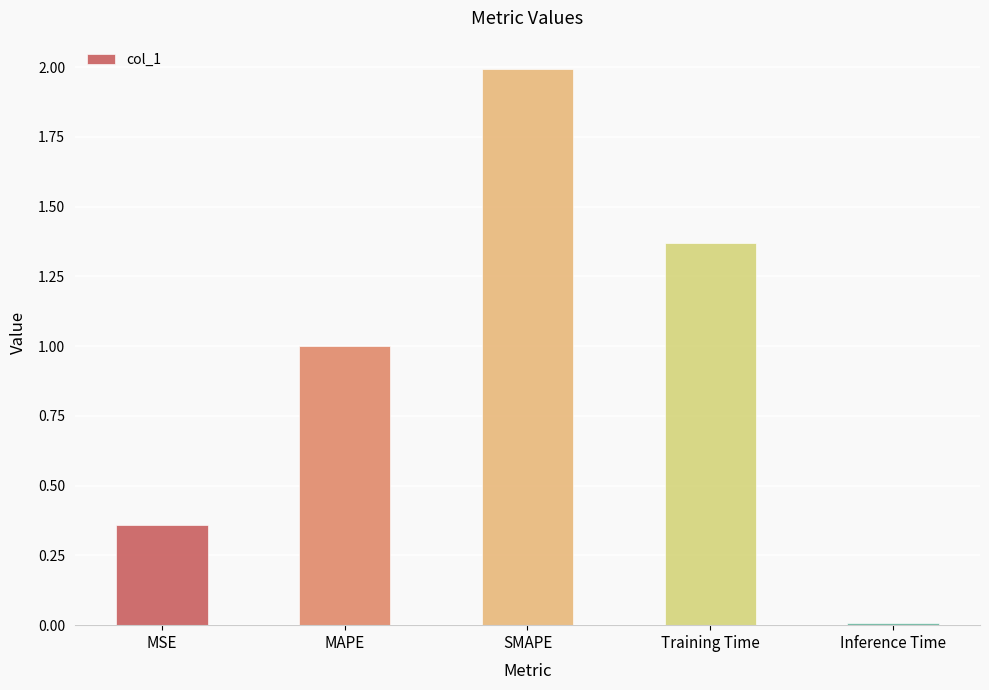

Are the bars horizontal?

No